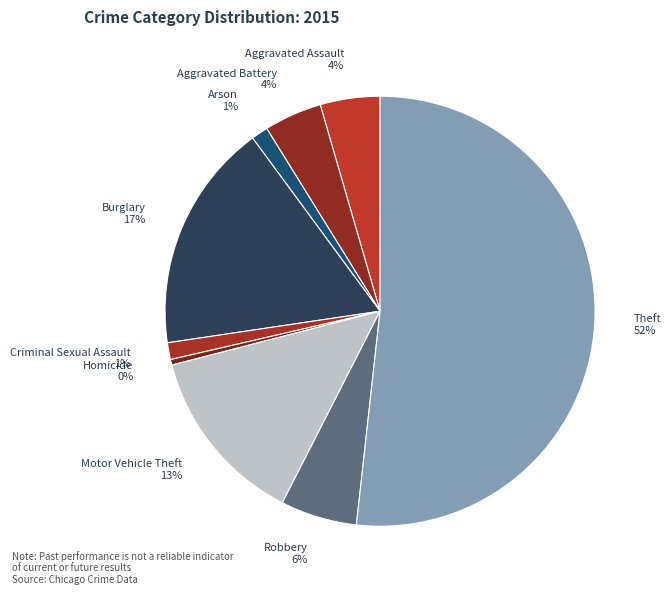

To the nearest percent, what is the difference between the Criminal Sexual Assault and Homicide slice percentages?

1%